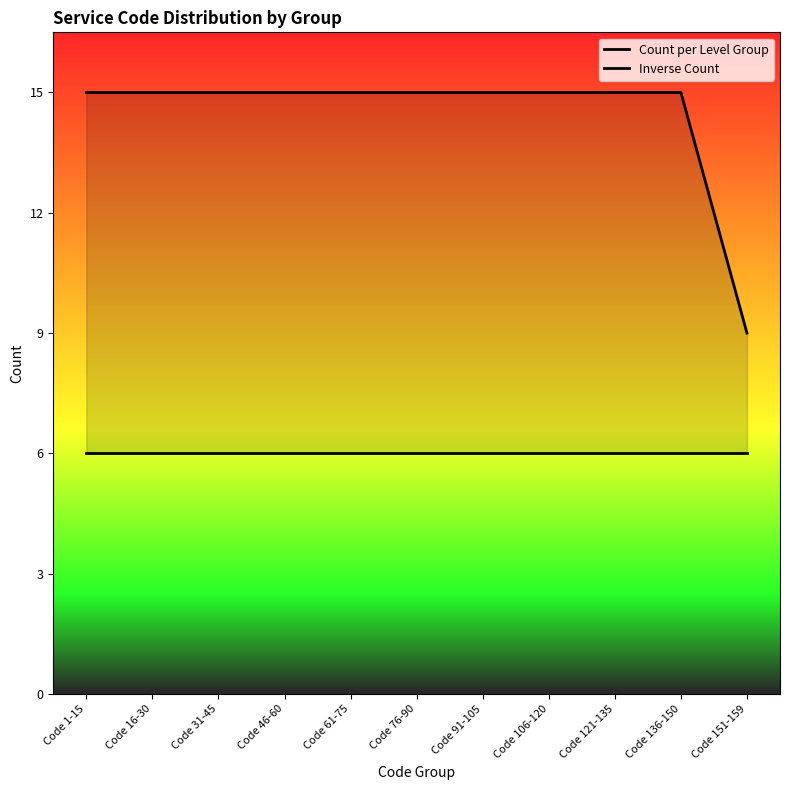

Read the Count per Level Group value at Code 1-15.

15